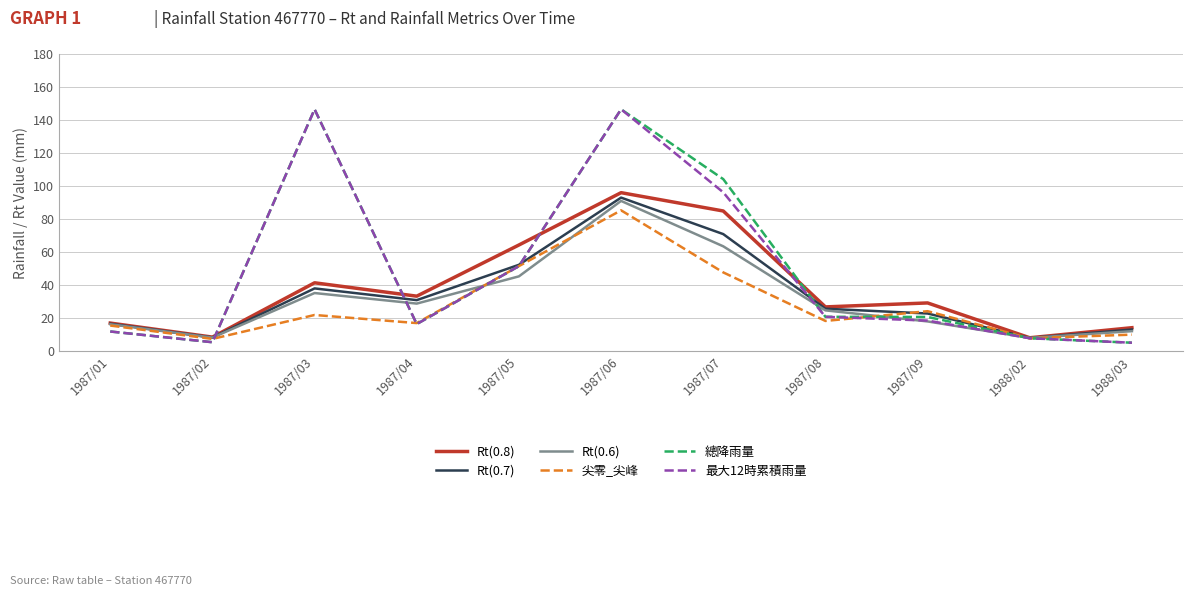

True or false: 總降雨量 has a value of 51.5 at 1987/05.

True